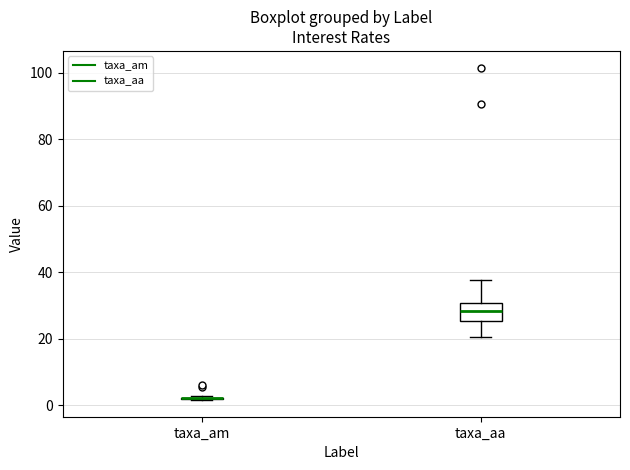

Reading left to right, transcribe this box plot: for each box, give where its median line is, the range the box spans, and where its two whiskers end, as read against the y-axis. The values are not printed on the chart, so give them approximately, as read against the axis.

taxa_am: box collapsed to a line at 2, whiskers 2 to 2
taxa_aa: median 28, box 26 to 30, whiskers 20 to 38